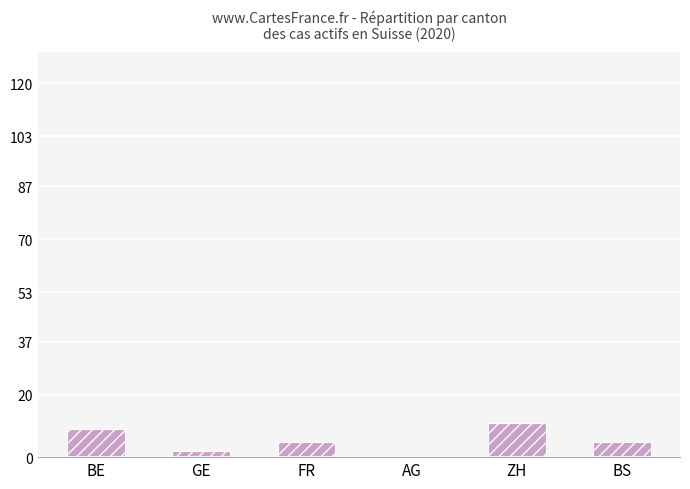

Is it true that the value at BE is 14?

False